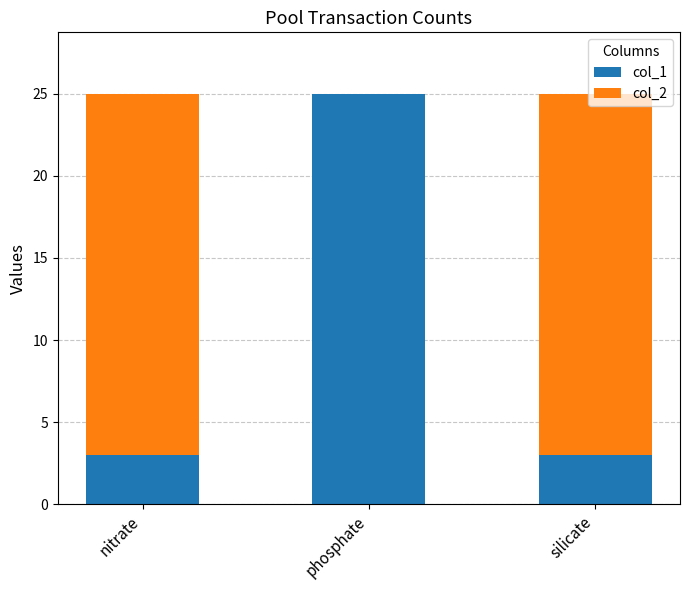

Is it true that col_1 equals 1 at silicate?

False